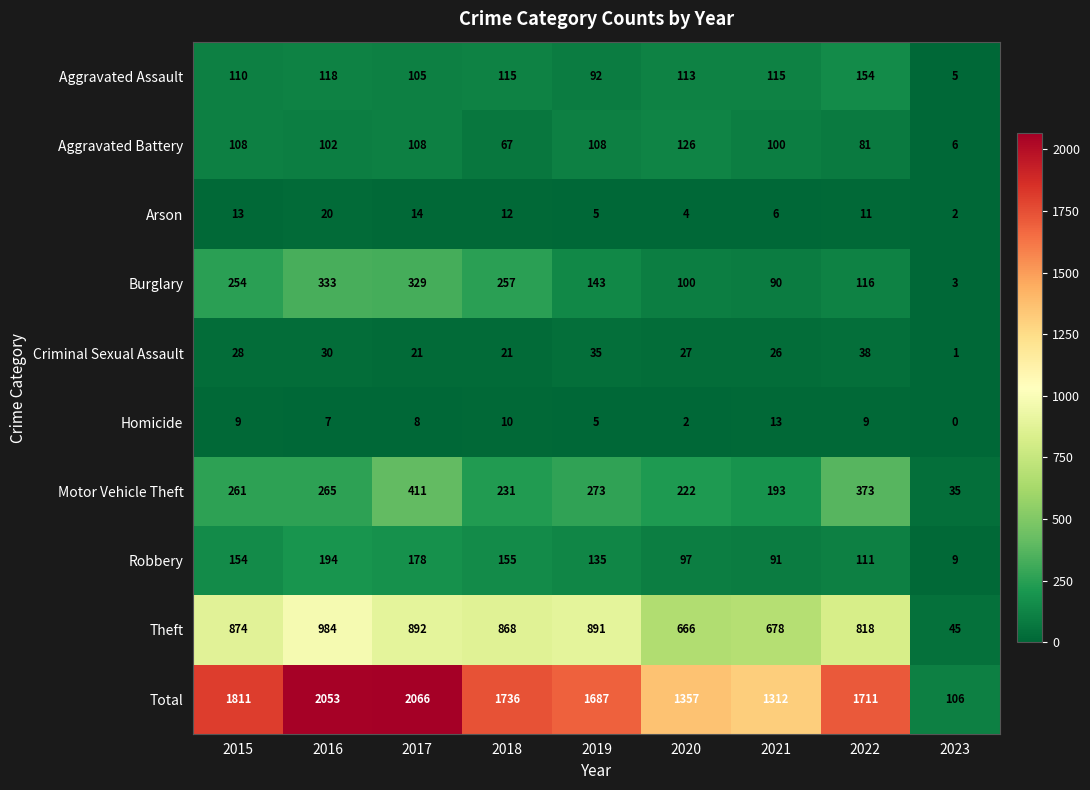

At which label does Motor Vehicle Theft reach its peak?

2017